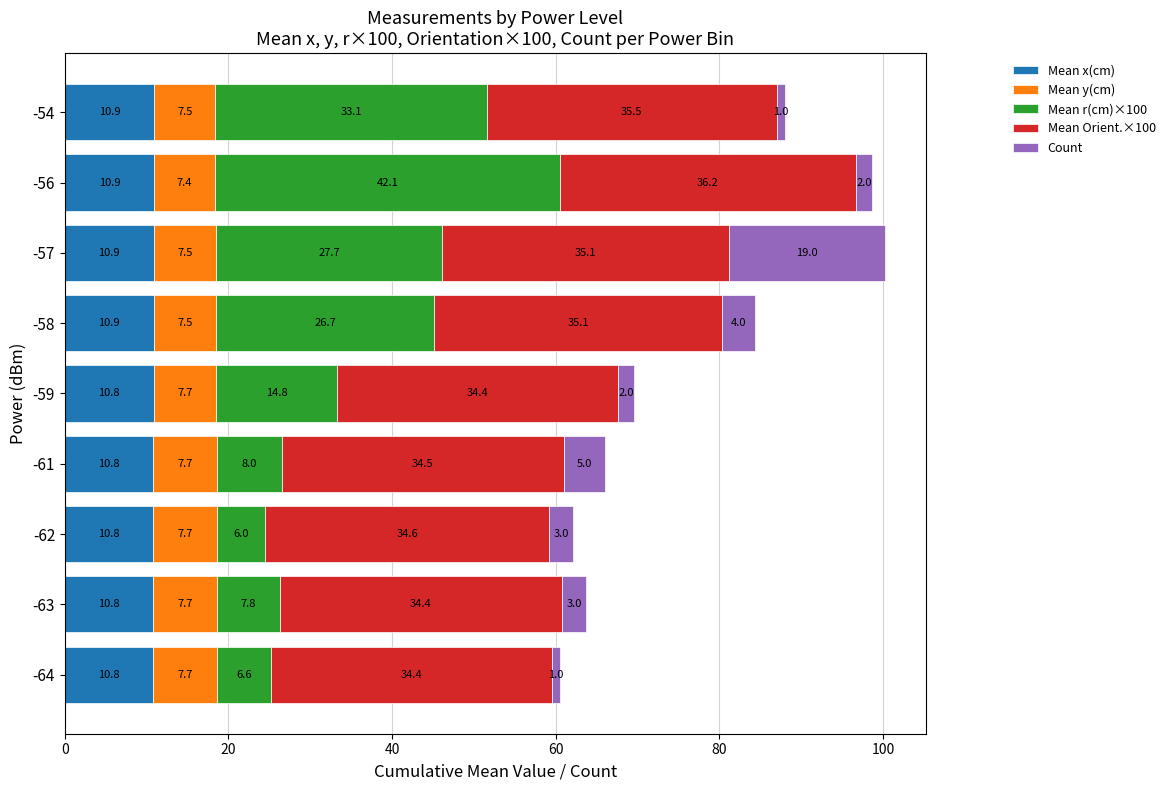

The value of Mean x(cm) at -63 is 10.8. True or false?

True